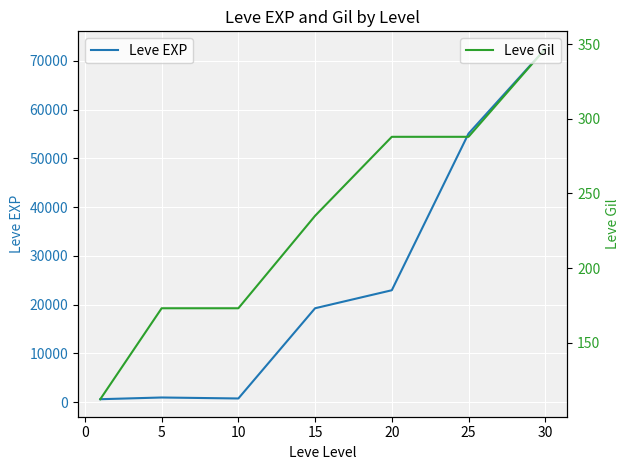

What is the maximum value for Leve EXP?

72430